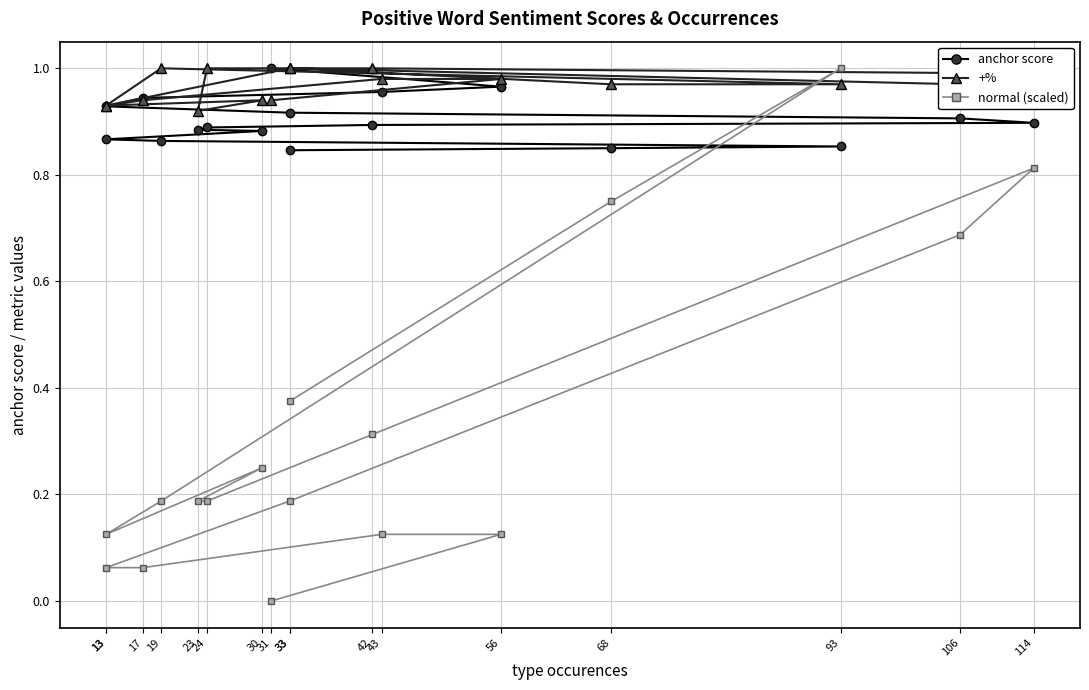

What is the difference between the maximum and minimum values in the normal (scaled) series?

1.0